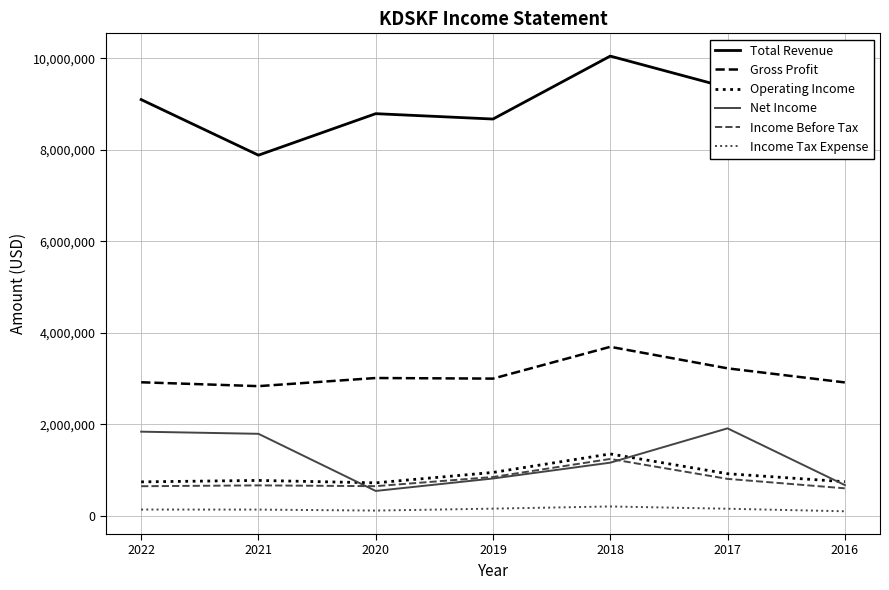

Is it true that Total Revenue equals 9095600 at 2022?

True